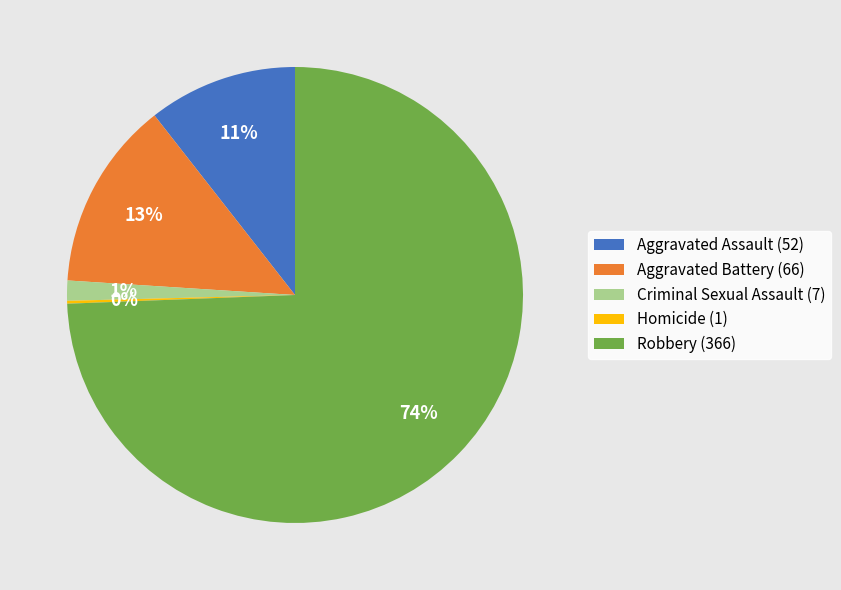

Which has a higher value, Criminal Sexual Assault (7) or Robbery (366)?

Robbery (366)